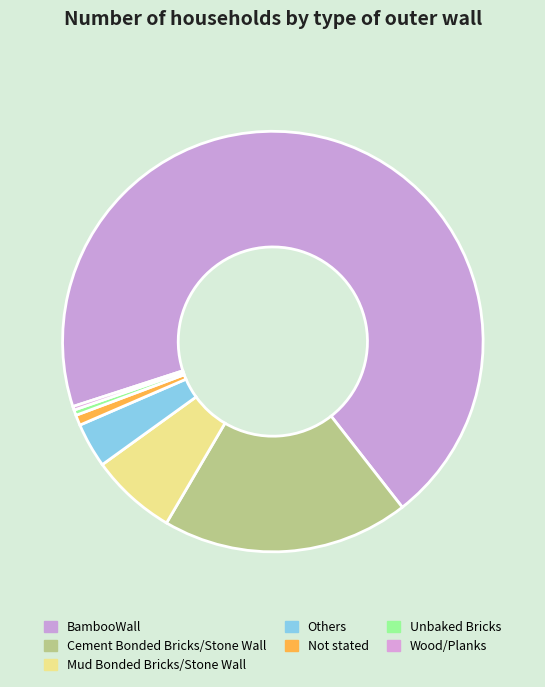

What is the smallest slice in the pie chart?

Wood/Planks